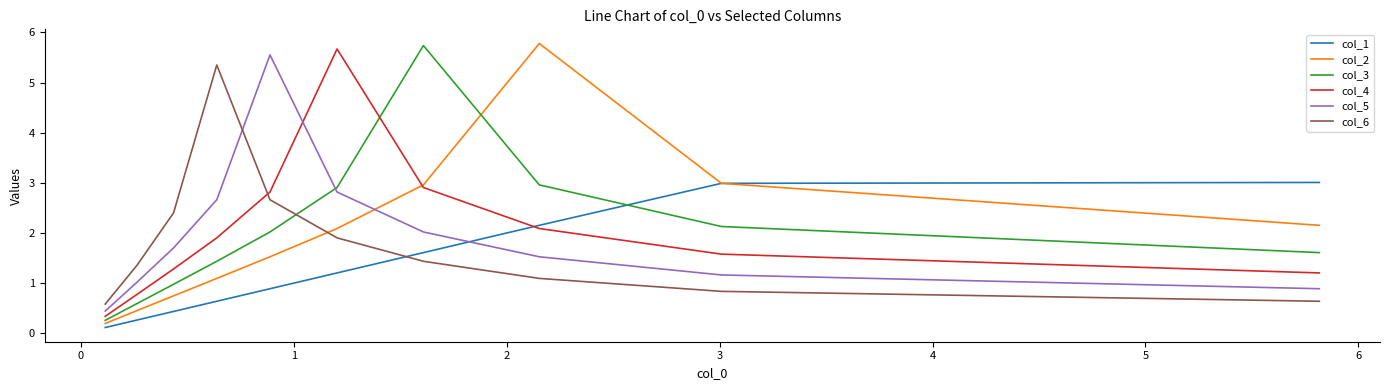

Which series has the widest spread of values?

col_2